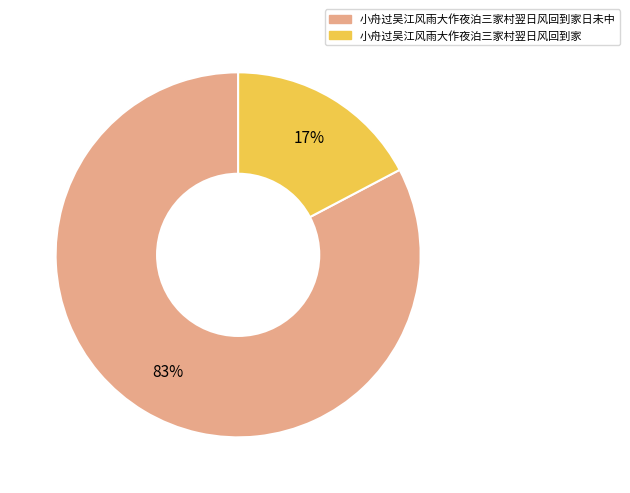

How many segments does this pie chart have?

2